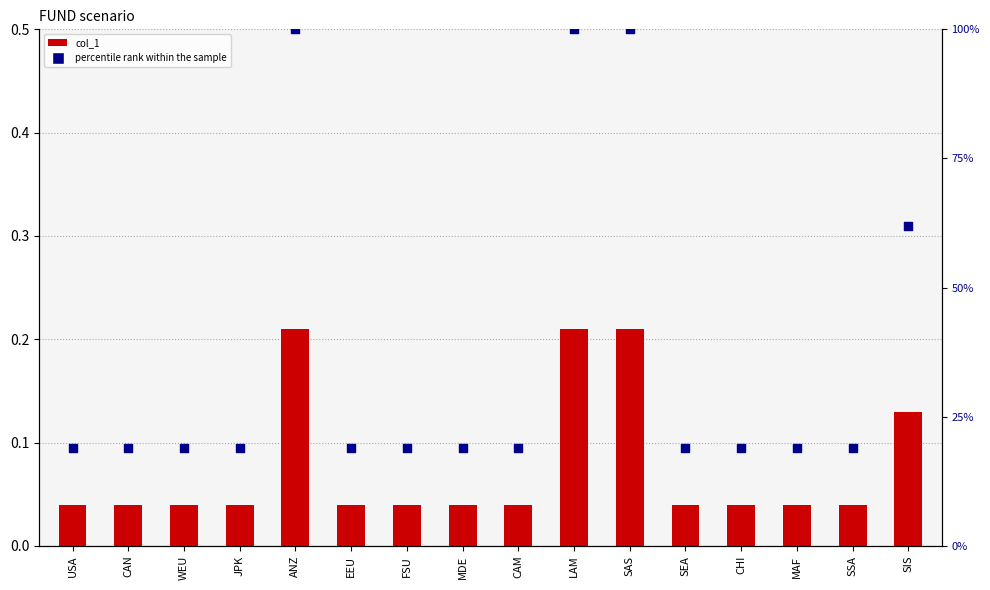

What is the total value across all series at JPK?

19.1